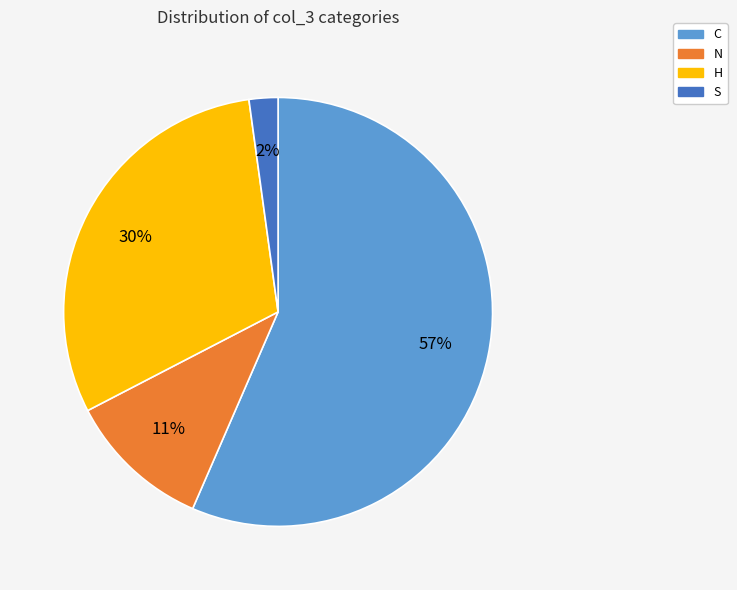

Rank the categories by value from lowest to highest.

S, N, H, C